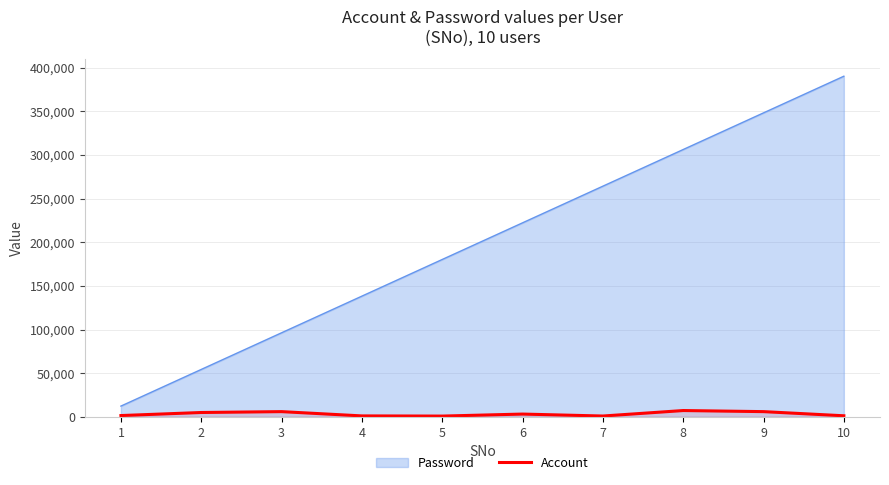

The value at 2 is 5000. True or false?

True